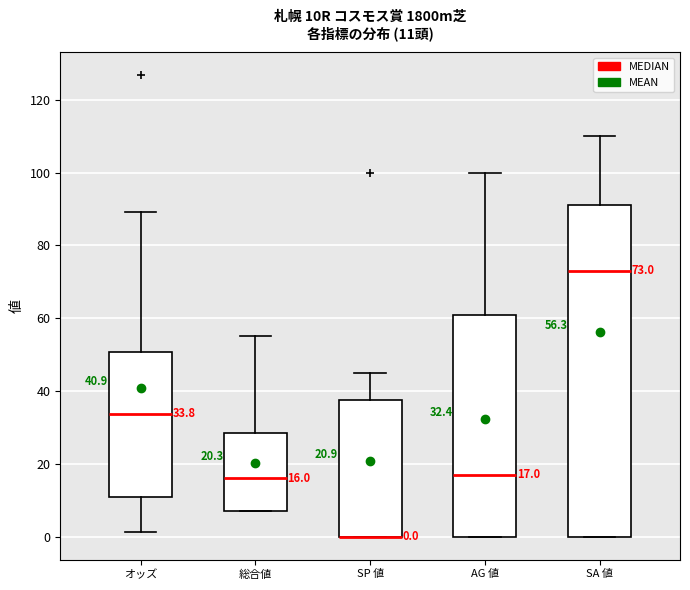

Which box is the tallest, from its lower edge to its upper edge?

SA 値